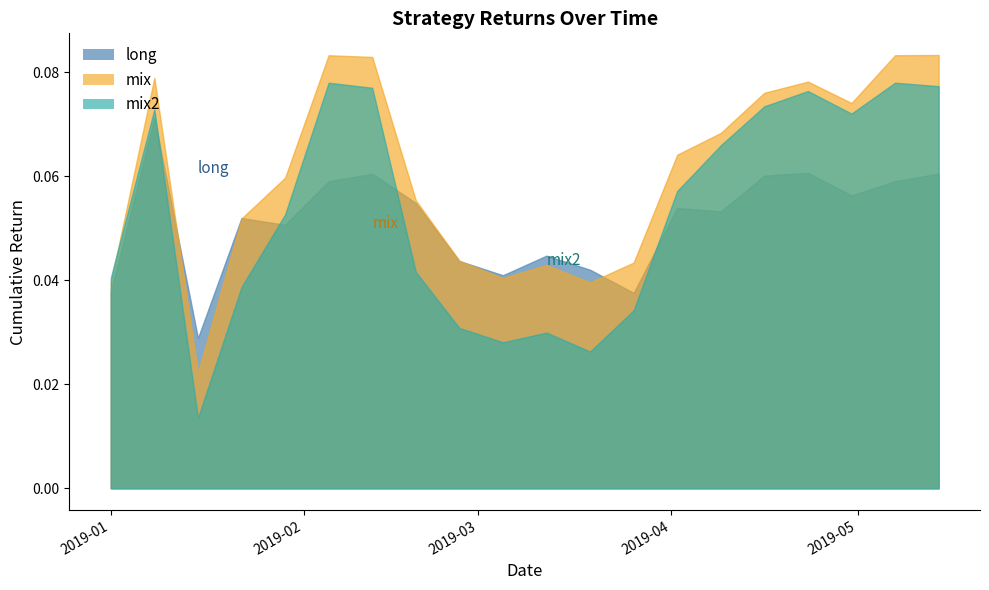

What is the difference between the maximum and minimum values in the mix2 series?

0.1